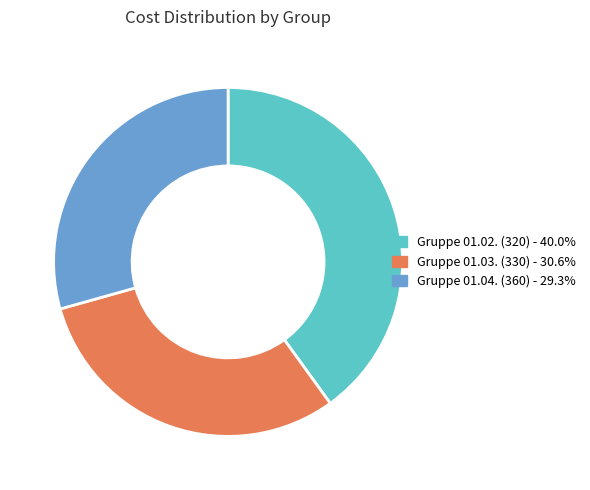

Approximately how many times larger is the value at Gruppe 01.02. (320) compared to Gruppe 01.03. (330)?

1.3